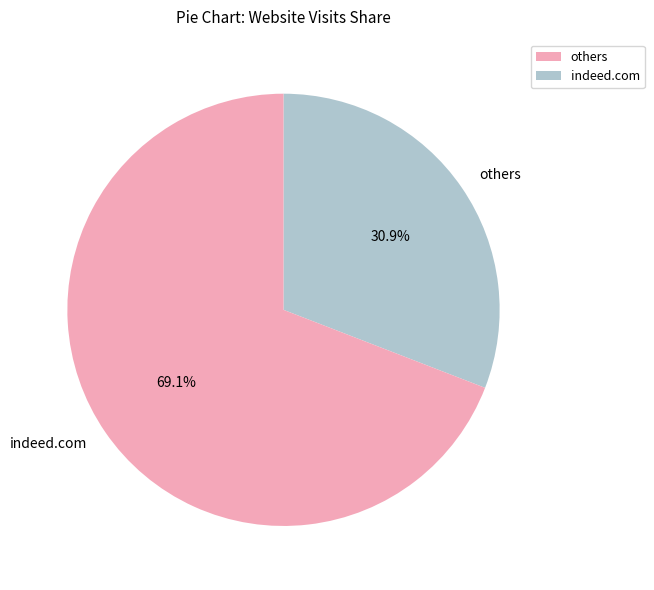

Which category accounts for the majority?

indeed.com